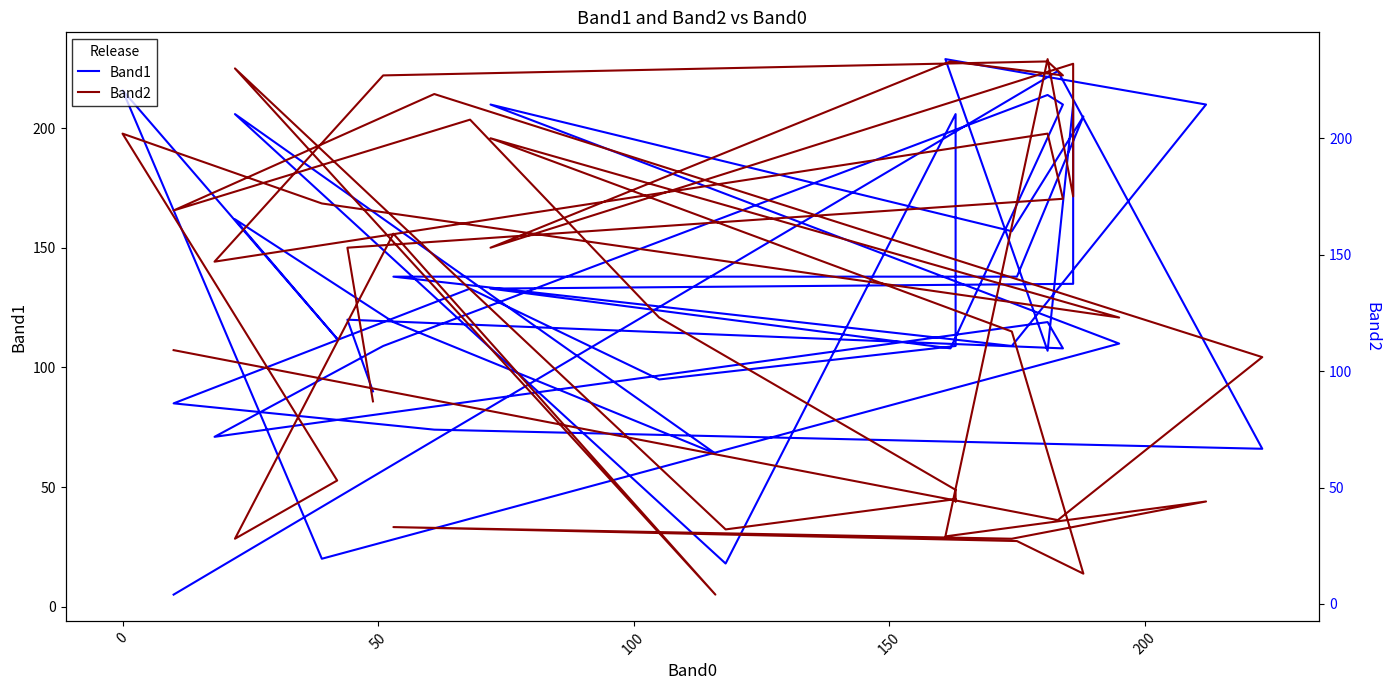

List the series in order of their peak value, highest first.

Band2, Band1